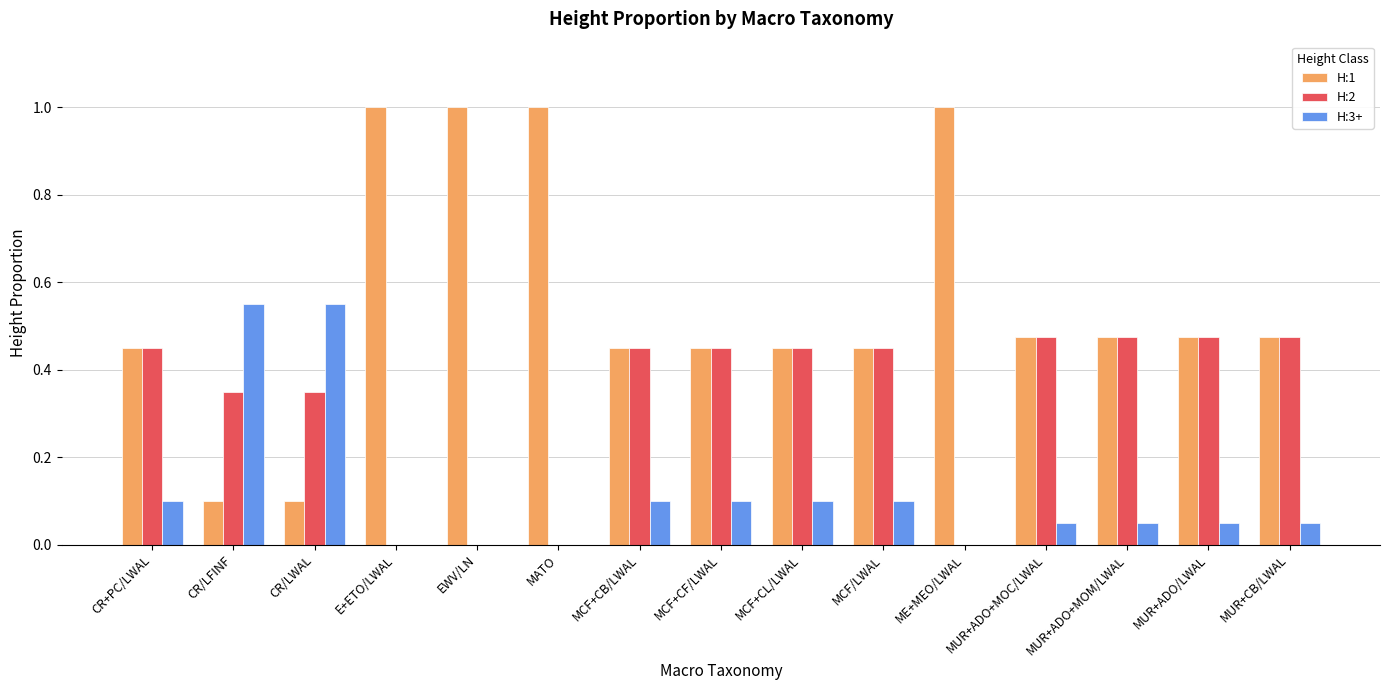

What is the total value across all series at MUR+ADO/LWAL?

1.0